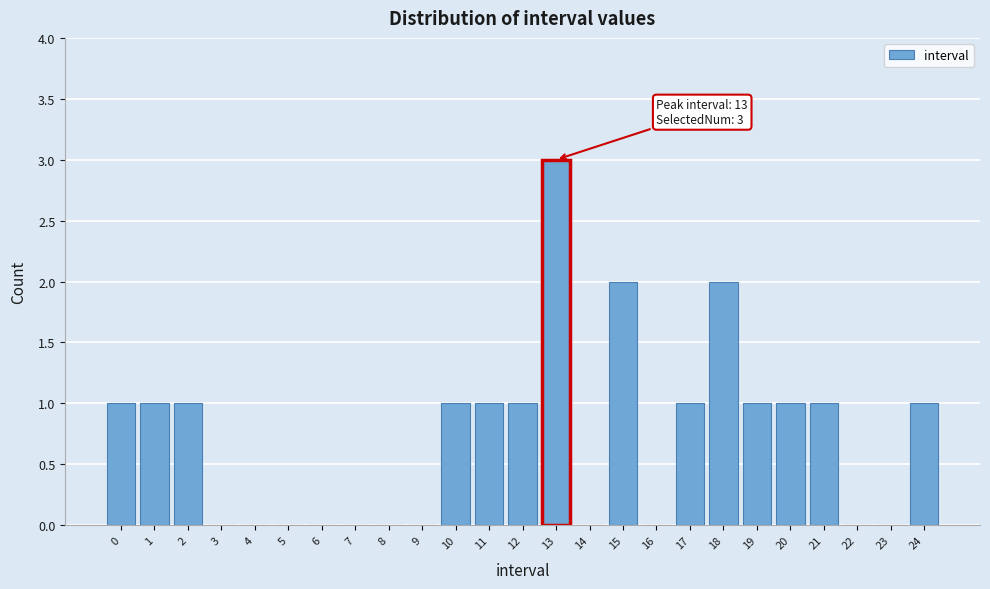

Reading right to left, transcribe all the data shown in this chart.

24=1	23=0	22=0	21=1	20=1	19=1	18=2	17=1	16=0	15=2	14=0	13=3	12=1	11=1	10=1	9=0	8=0	7=0	6=0	5=0	4=0	3=0	2=1	1=1	0=1